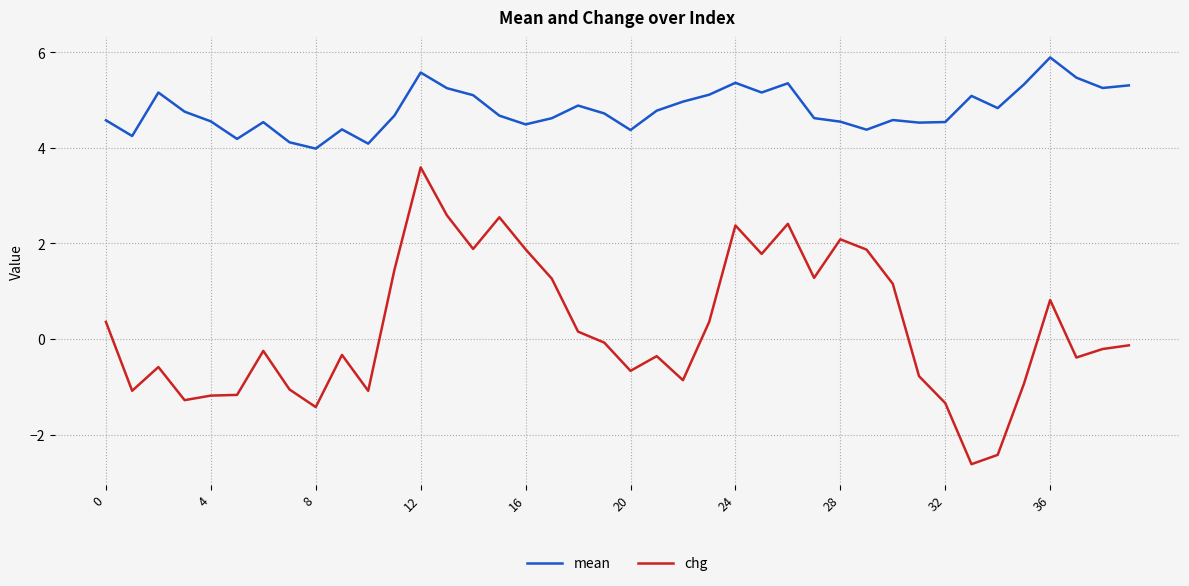

Which series has the widest spread of values?

chg